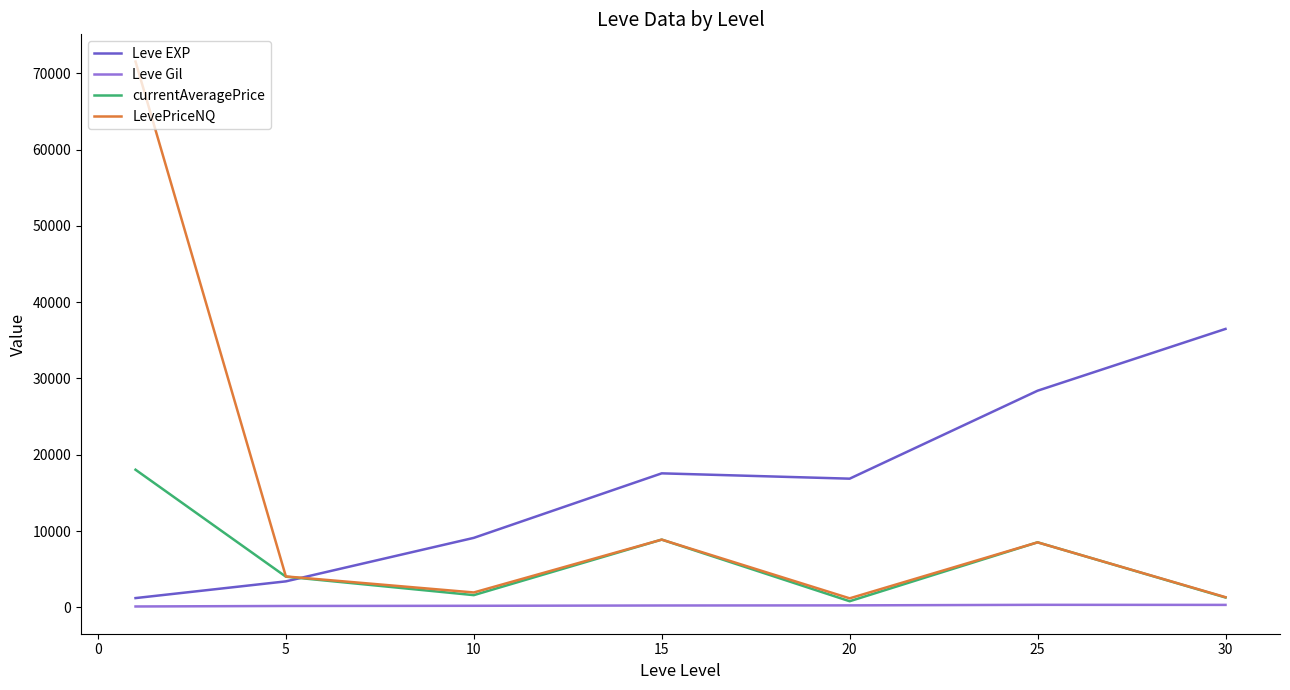

Which series has the largest total across all categories?

Leve EXP